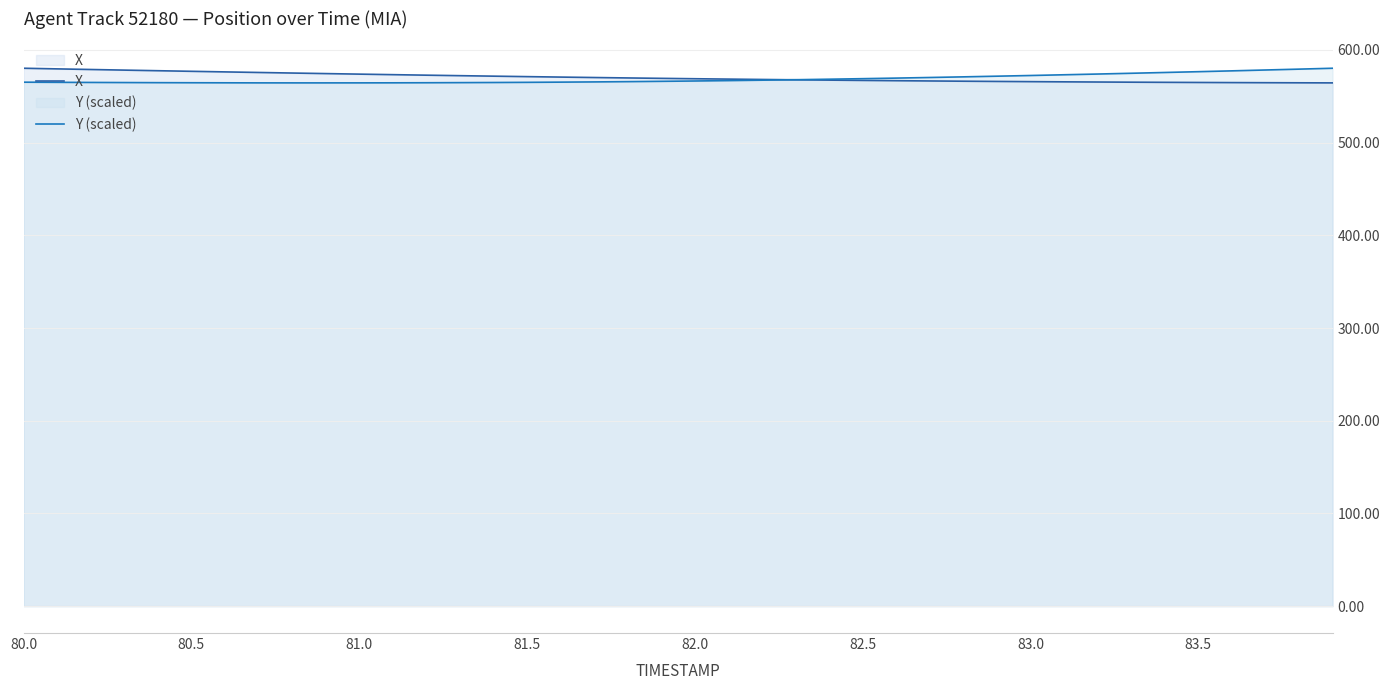

What is the value of the X point at the 17th from the left?

570.8